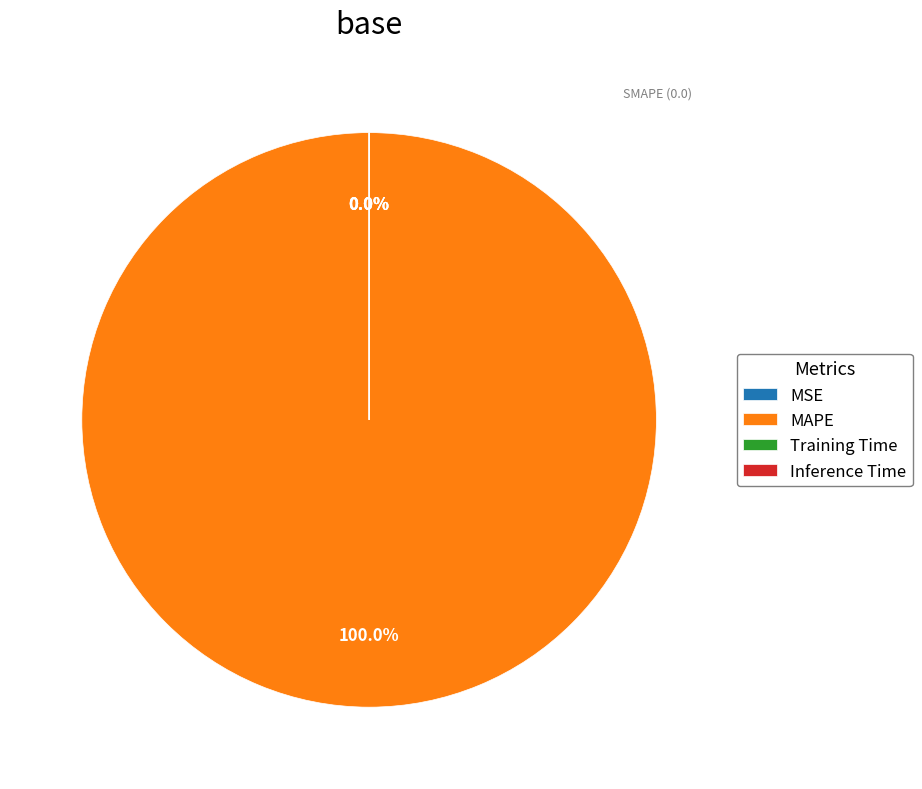

Is MAPE the majority of the pie?

Yes